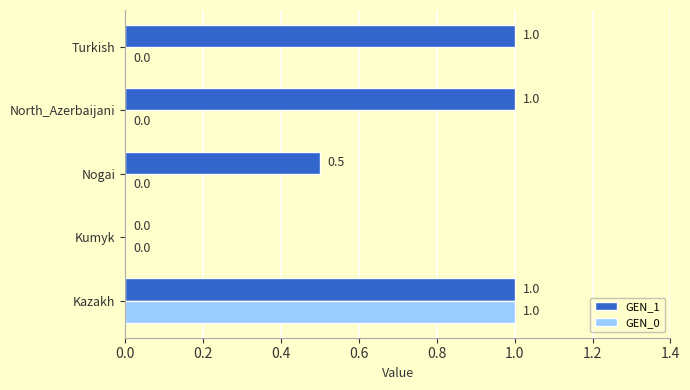

What is the total value across all series at Turkish?

1.0